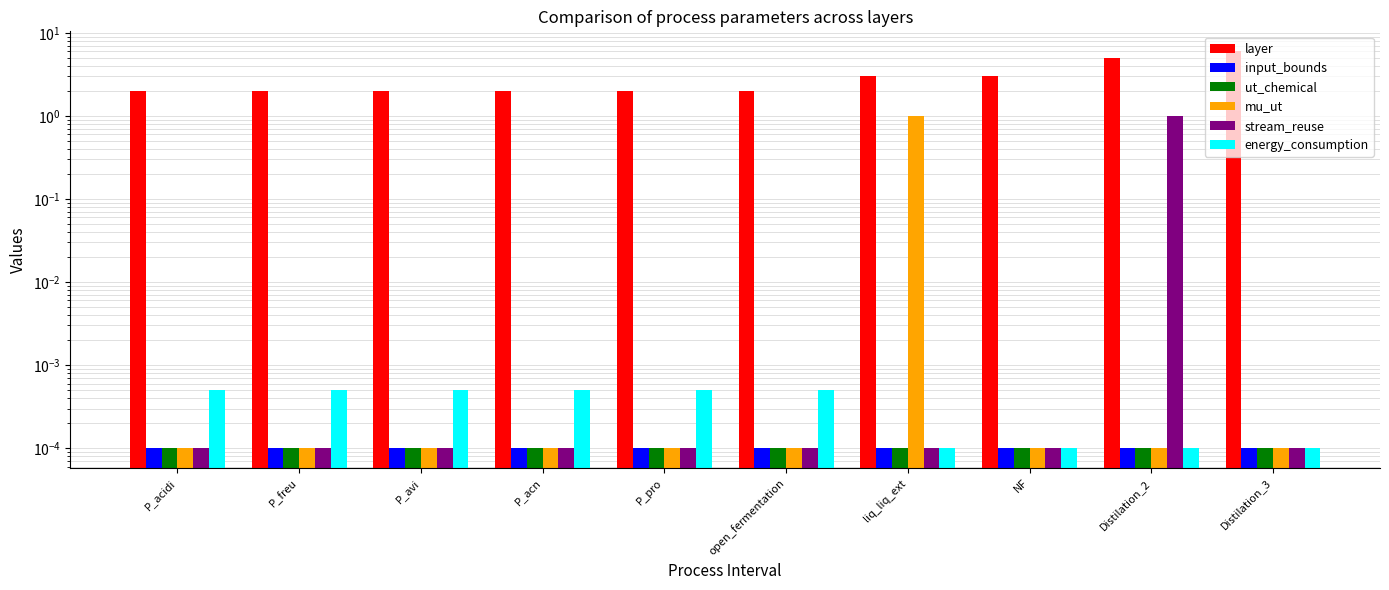

Rank the series by their maximum value, from highest to lowest.

layer, mu_ut, stream_reuse, energy_consumption, input_bounds, ut_chemical